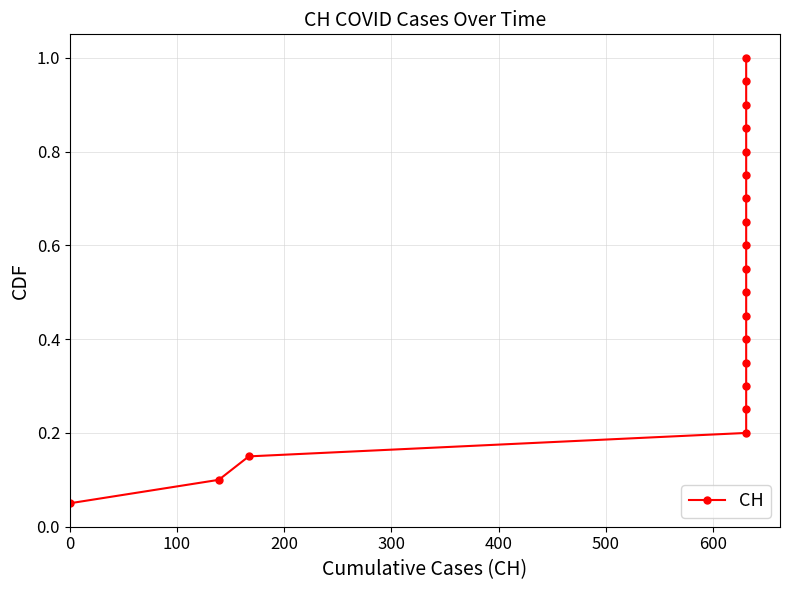

Is it true that the value at 17 is 1.5?

False